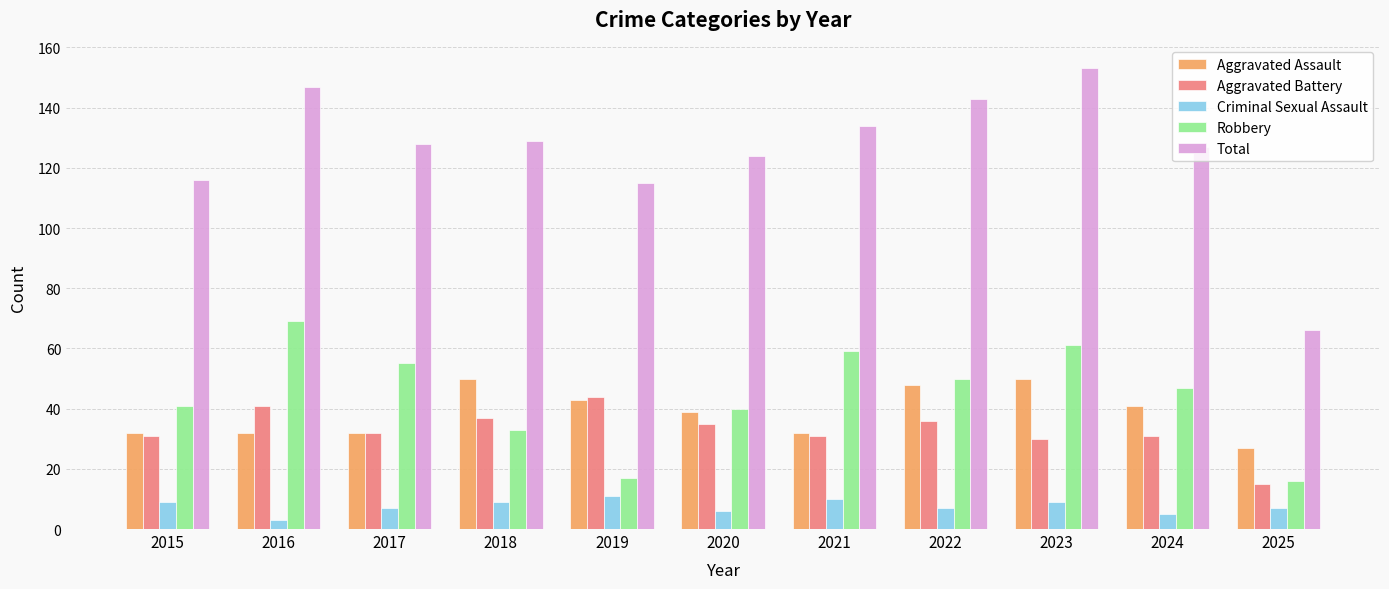

The value of Total at 2021 is 134. True or false?

True